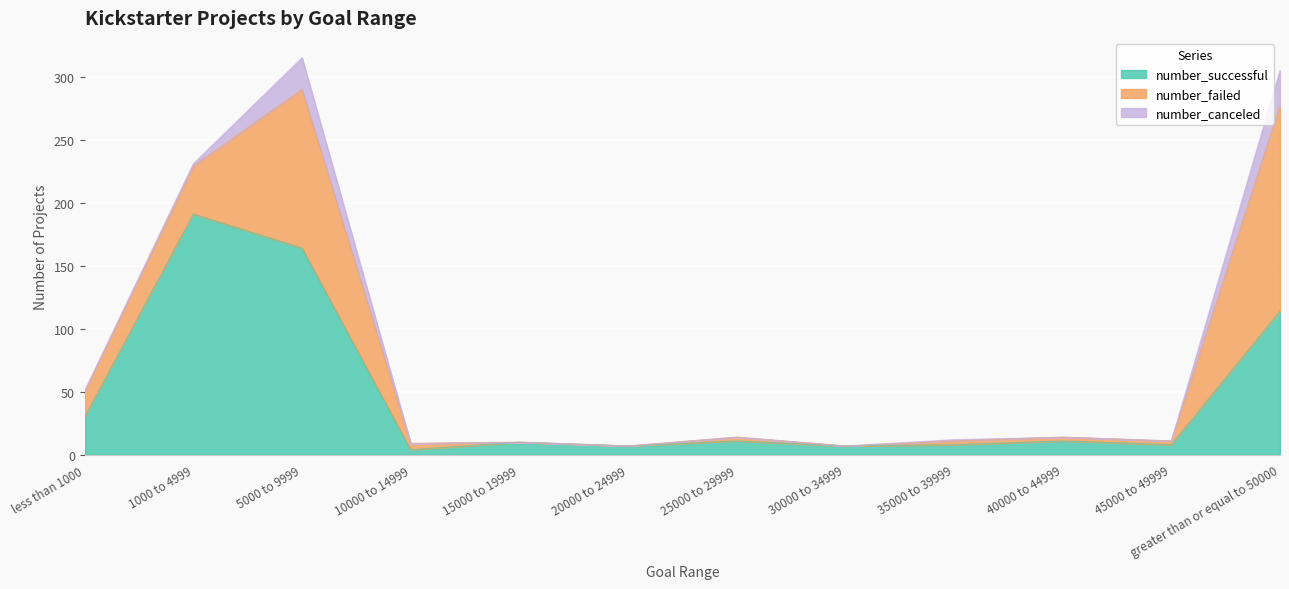

True or false: number_canceled and number_successful cross at least once.

False